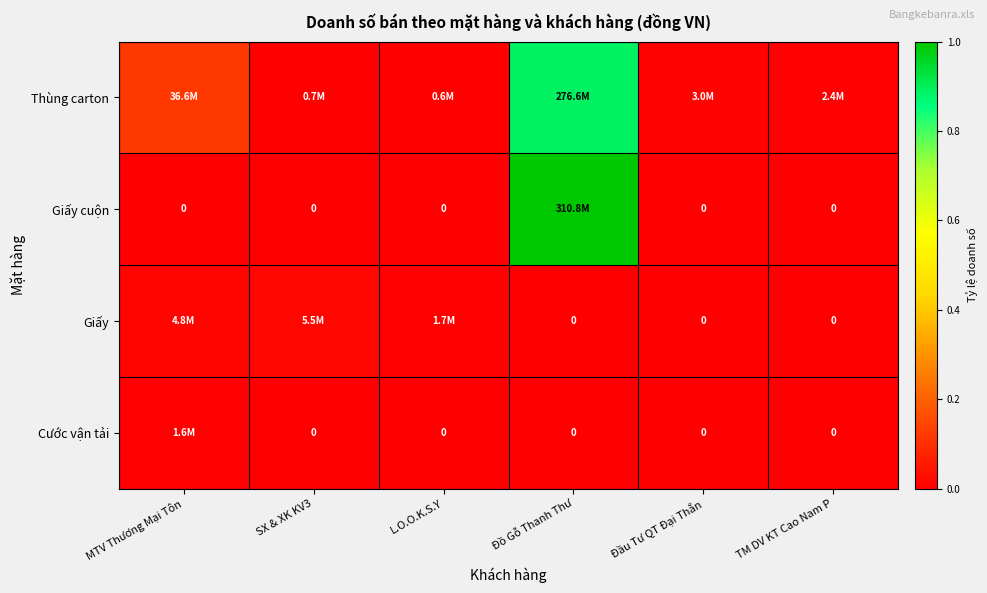

Is the value of Cước vận tải at TM DV KT Cao Nam P greater than the value of Thùng carton at L.O.O.K.S.Y?

No